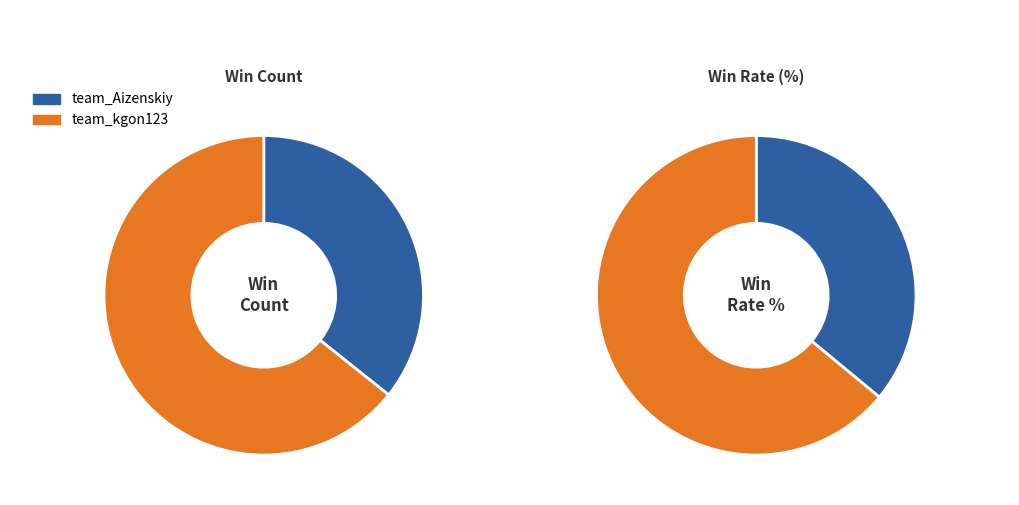

To the nearest percent, what portion does team_kgon123 represent?

64%